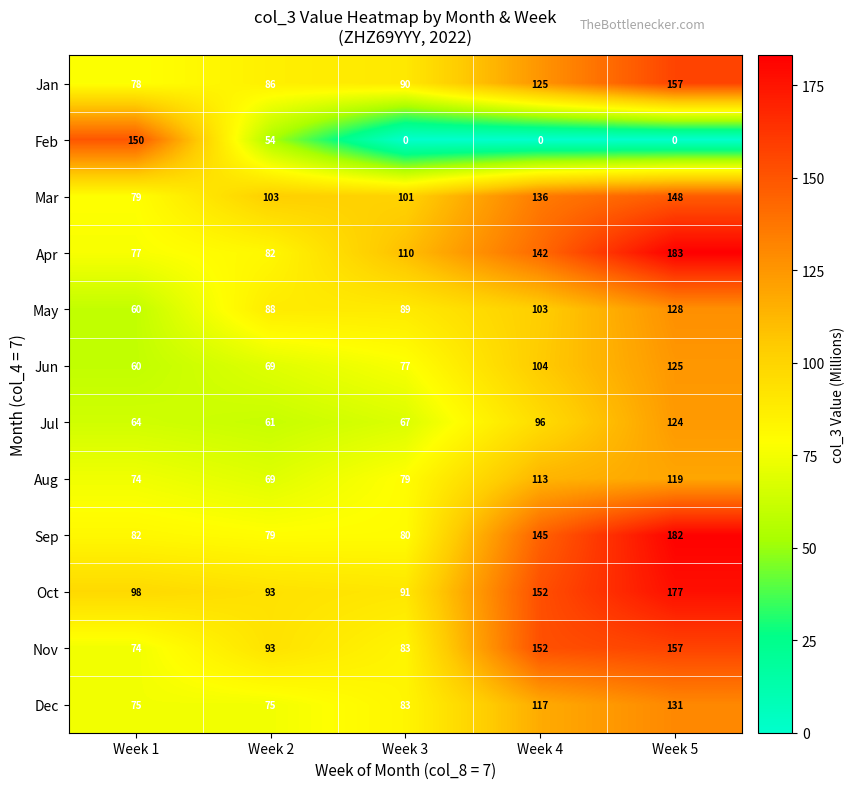

What value does the Apr series have at Week 5, to the nearest 10?

180